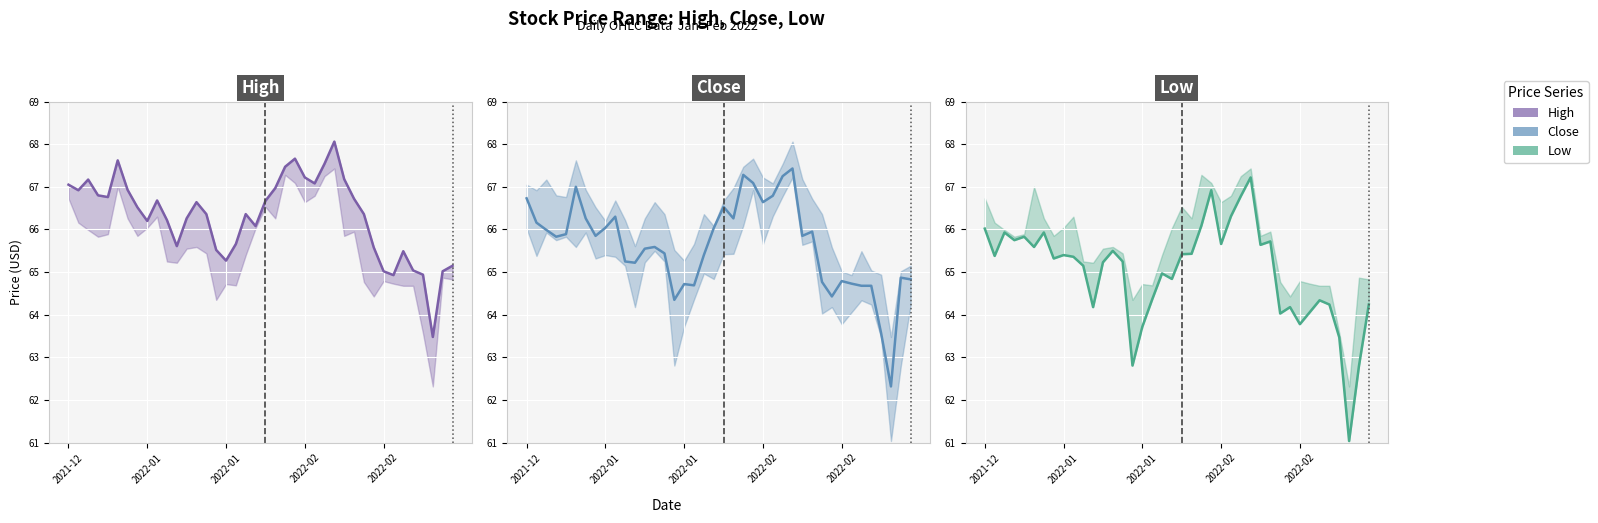

True or false: Low line has a value of 100.9 at 2021-12.

False